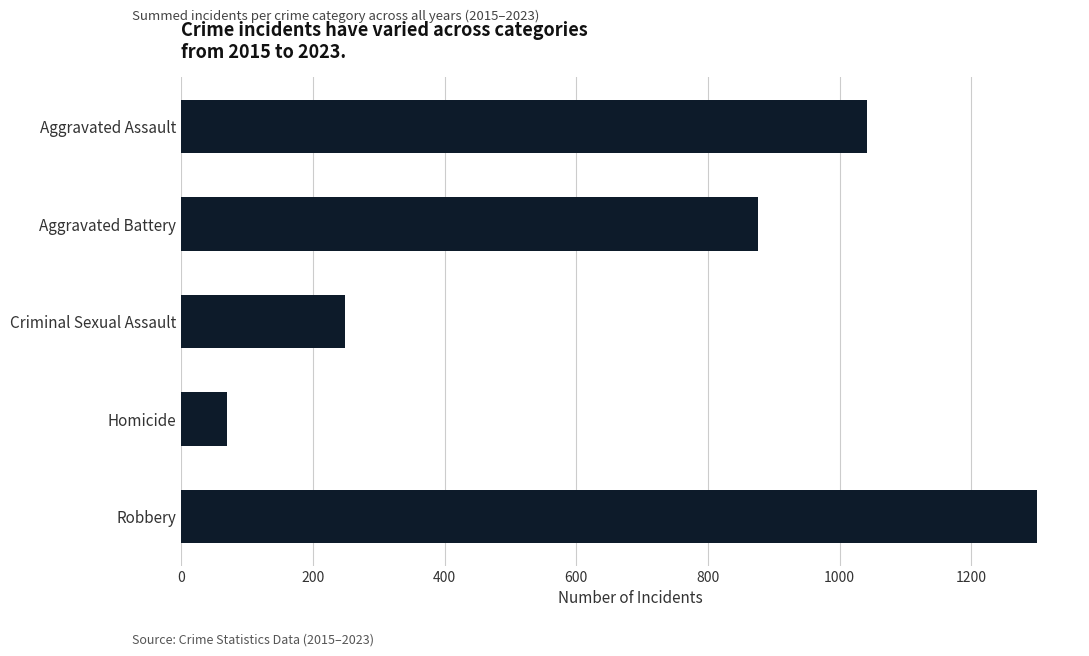

At which category does the chart reach its peak across all series?

Robbery